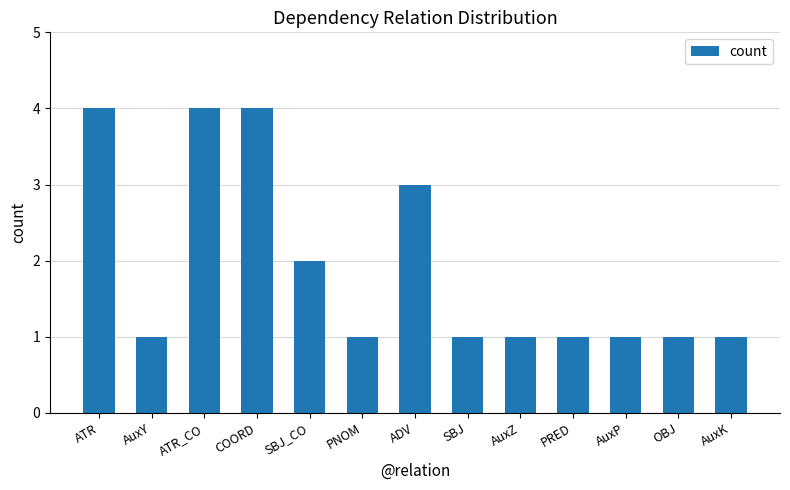

The value at AuxP is 1. True or false?

True